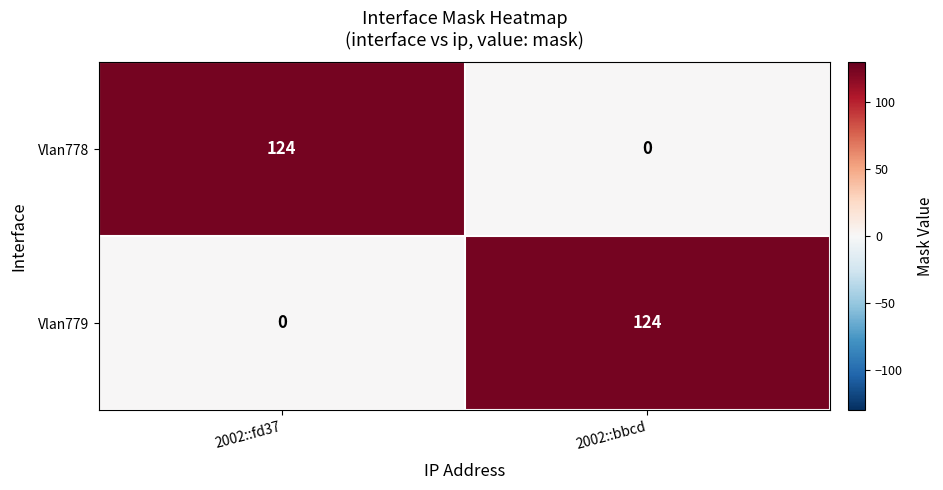

List the labels in order of Vlan778 value, smallest first.

2002::bbcd, 2002::fd37